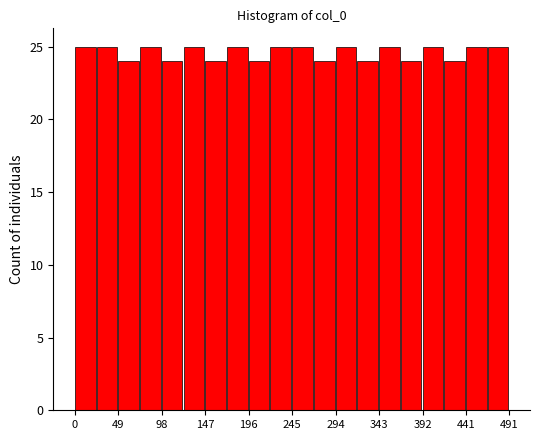

Reading left to right, list every bar in this chart as the range it spans on the x-axis followed by its height. Neither the bar edges nor the heights are printed on the chart, so give them approximately, as read against the axes.

0 to 25: 25
25 to 50: 25
50 to 75: 24
75 to 100: 25
100 to 125: 24
125 to 145: 25
145 to 170: 24
170 to 195: 25
195 to 220: 24
220 to 245: 25
245 to 270: 25
270 to 295: 24
295 to 320: 25
320 to 345: 24
345 to 370: 25
370 to 395: 24
395 to 415: 25
415 to 440: 24
440 to 465: 25
465 to 490: 25